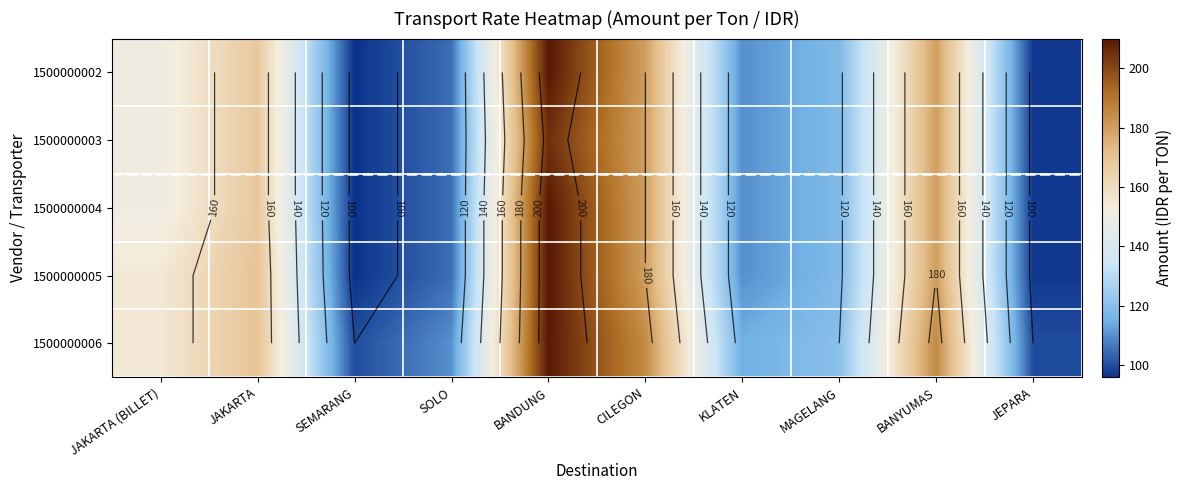

At which category does the chart reach its peak across all series?

BANDUNG